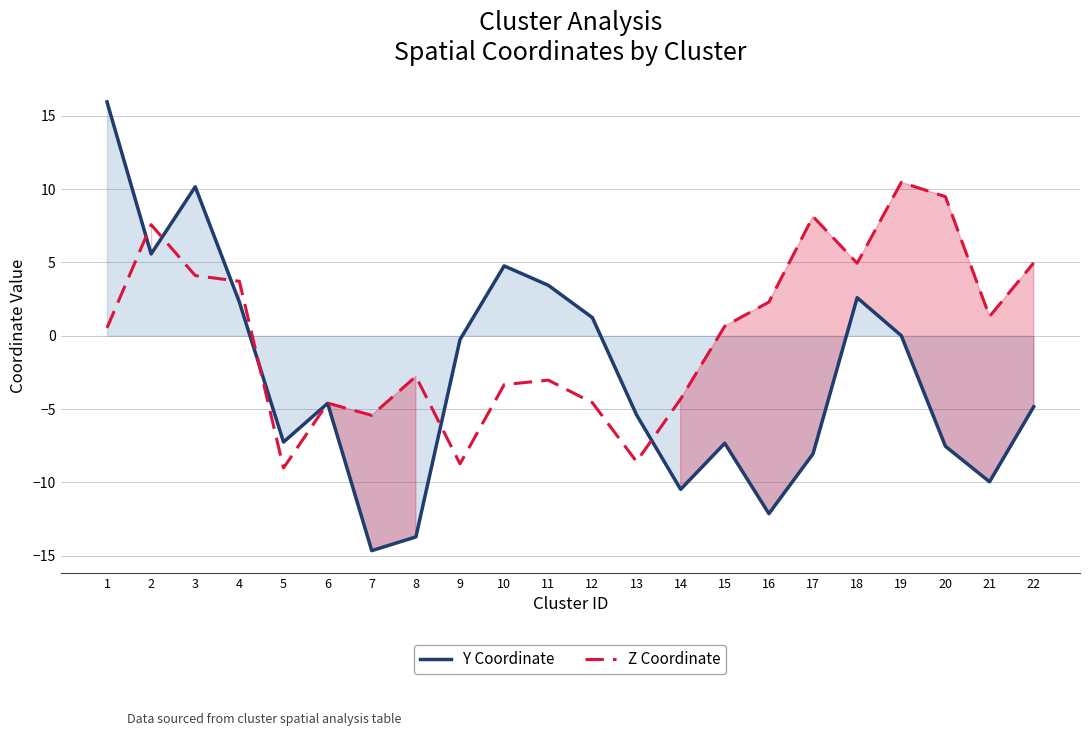

What is the value of the Z Coordinate point at the 12th from the left?

-4.6